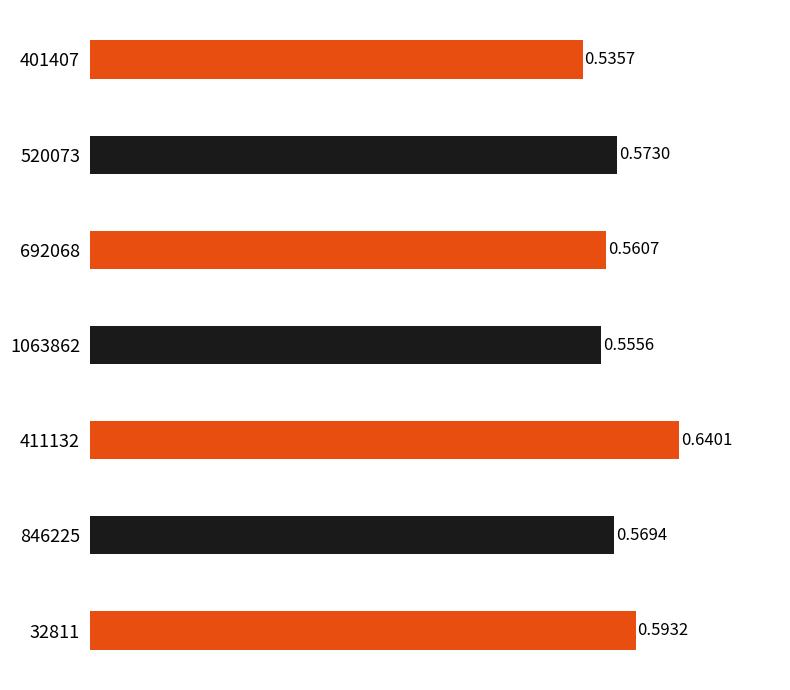

Which has a higher value, 411132 or 32811?

411132